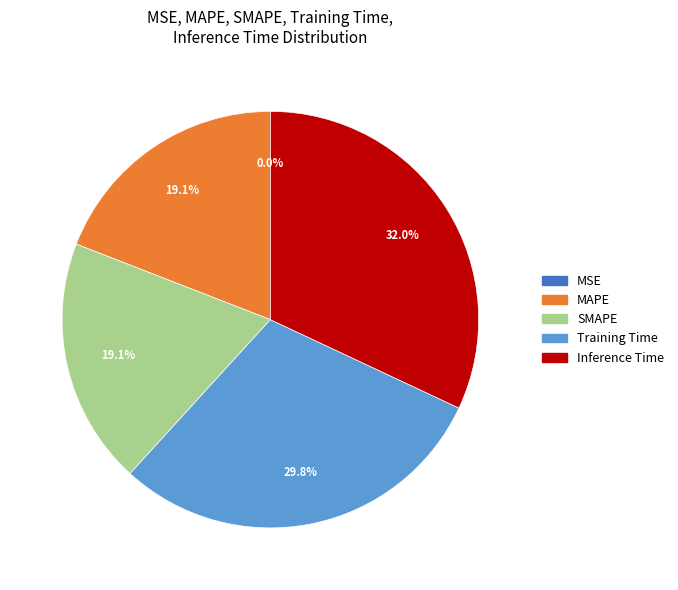

What portion of the pie excludes Inference Time?

68.0%